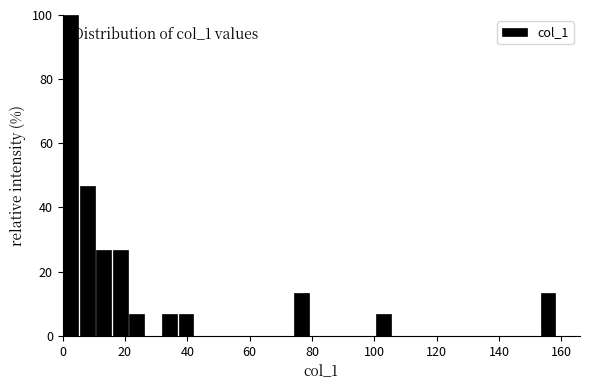

Around what value on the x-axis is the tallest bar? Give the approximate position of its centre, as read against the axis.

2